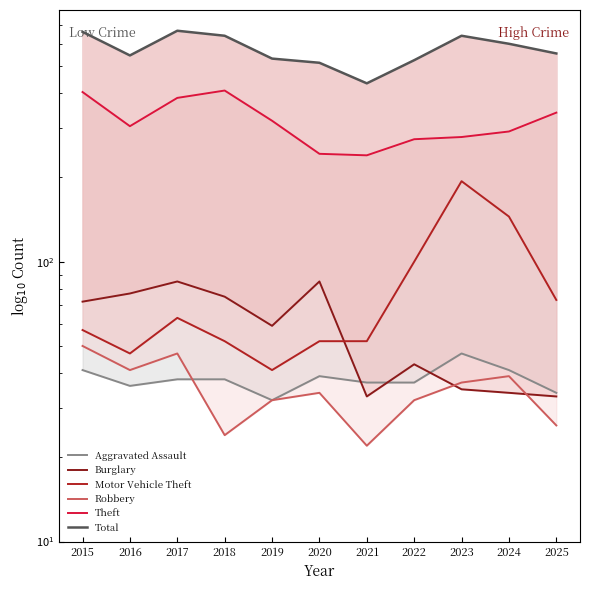

At how many categories does at least one series exceed 306?

11